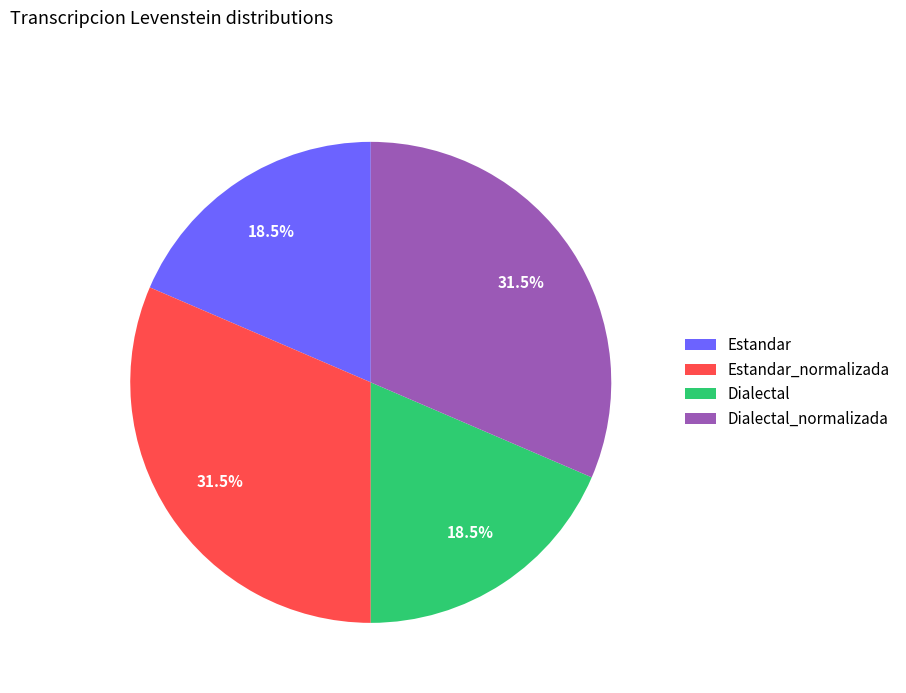

Is there a majority slice in this chart?

No